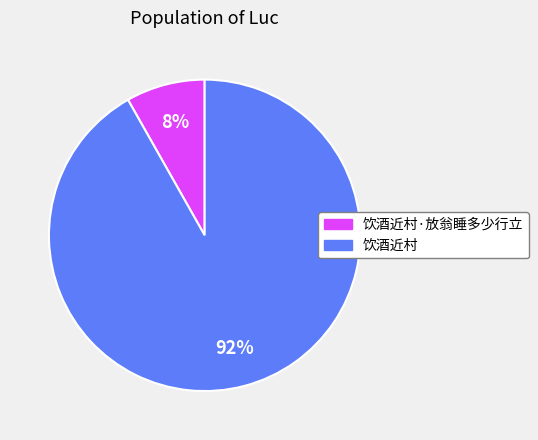

Which slice represents more than half of the pie?

饮酒近村